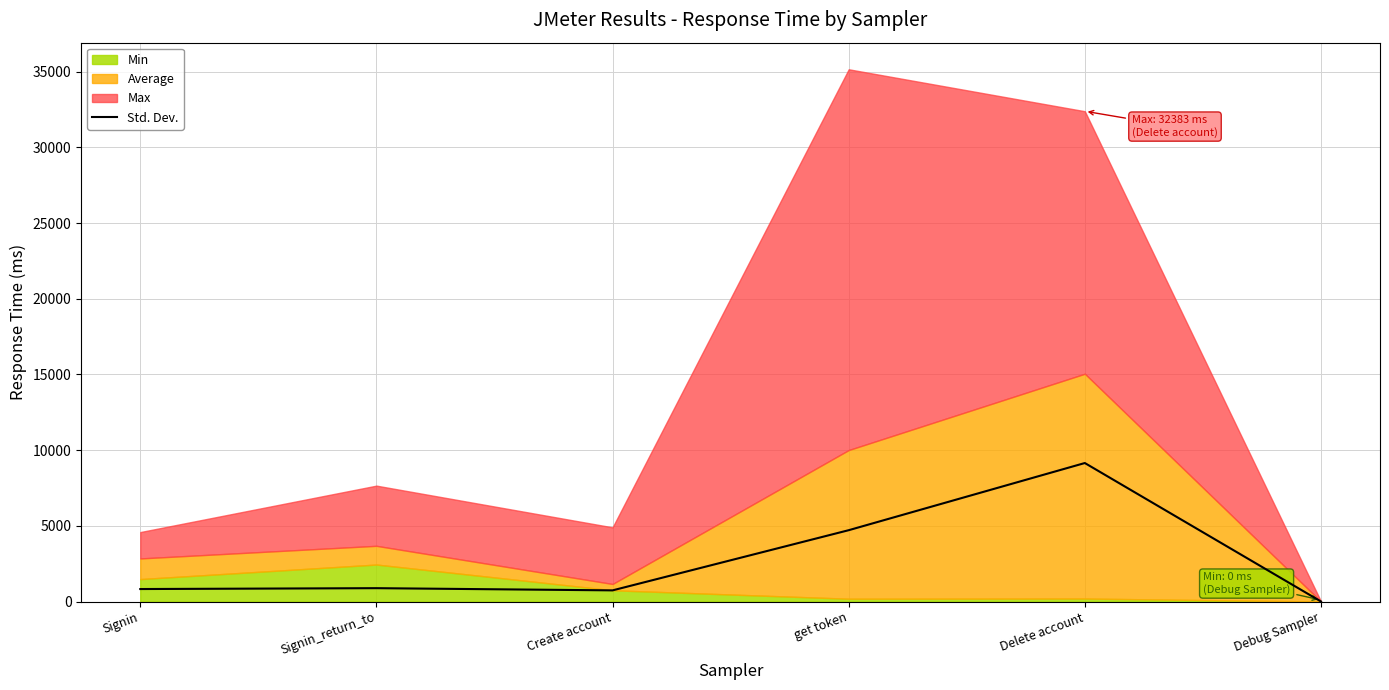

How many lines are shown in the chart?

1